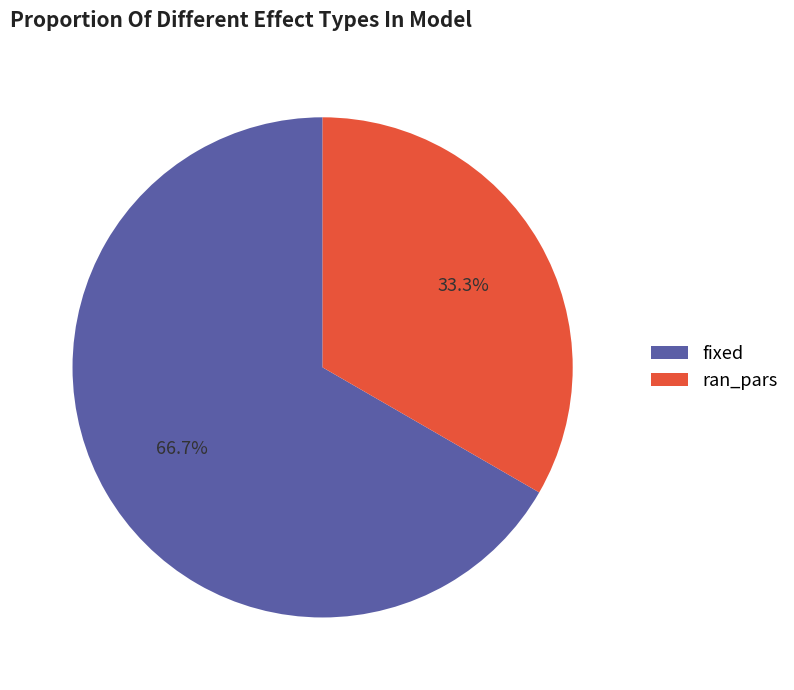

To the nearest percent, what is the difference between the fixed and ran_pars slice percentages?

33%